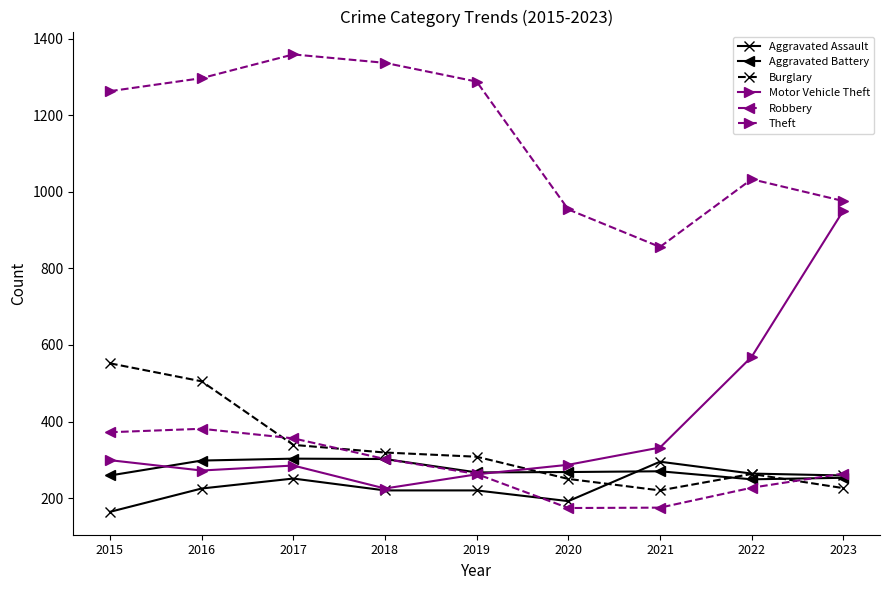

True or false: Motor Vehicle Theft has a value of 951 at 2023.

True